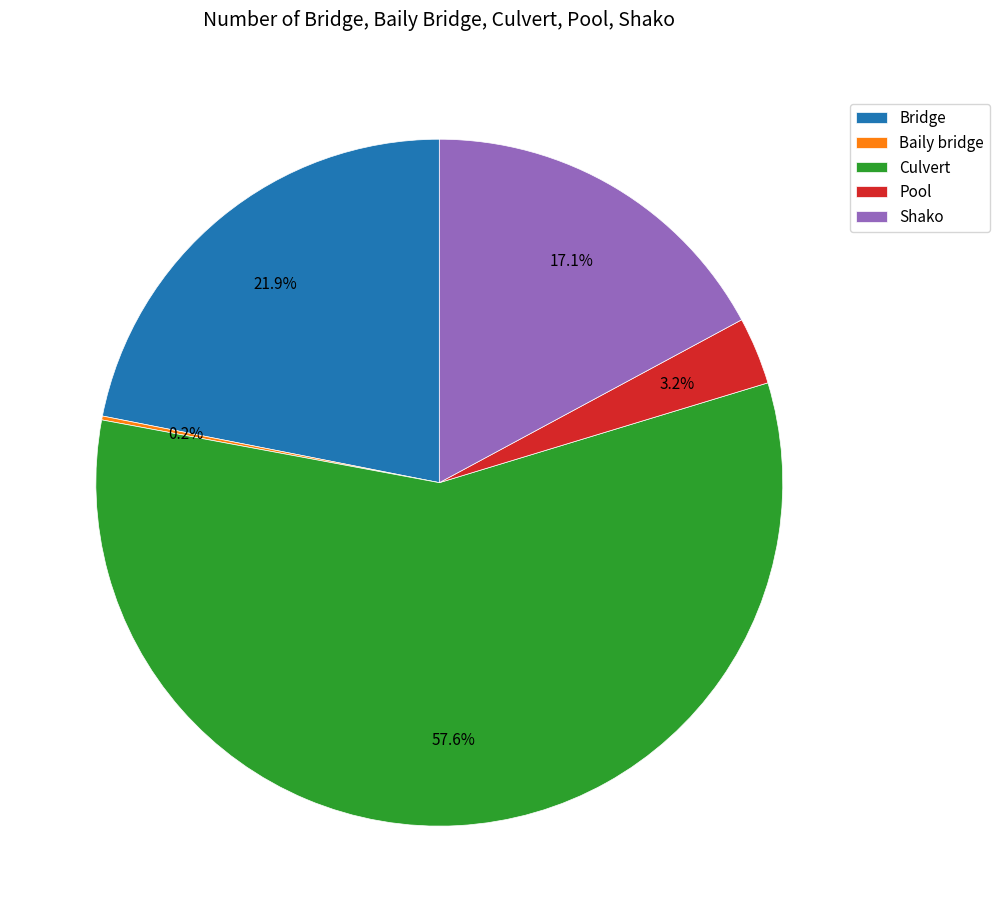

Is it true that Culvert is 58% of the pie?

True